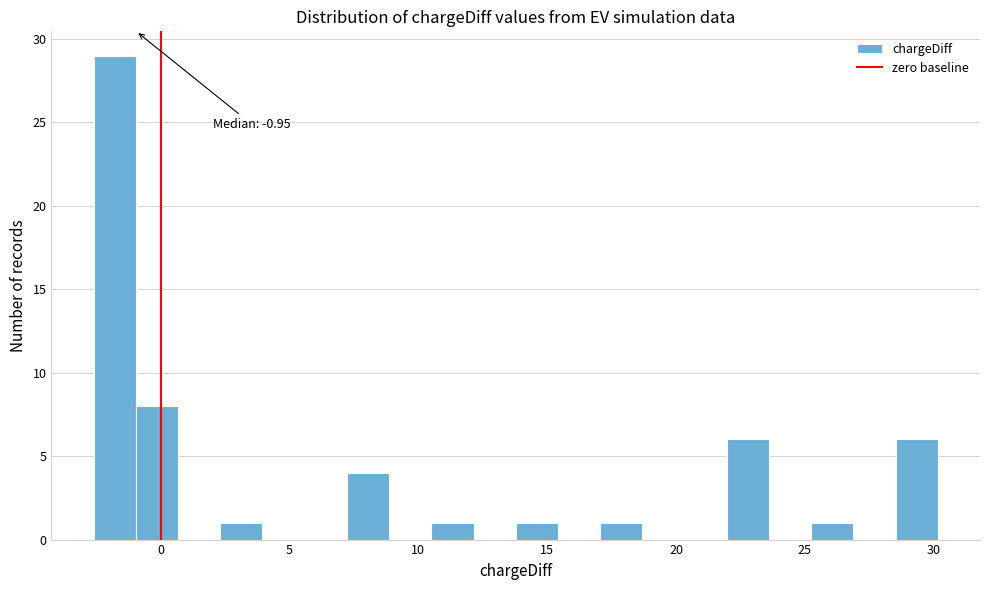

Read against the x-axis, roughly where is the centre of the tallest bar?

-2.0